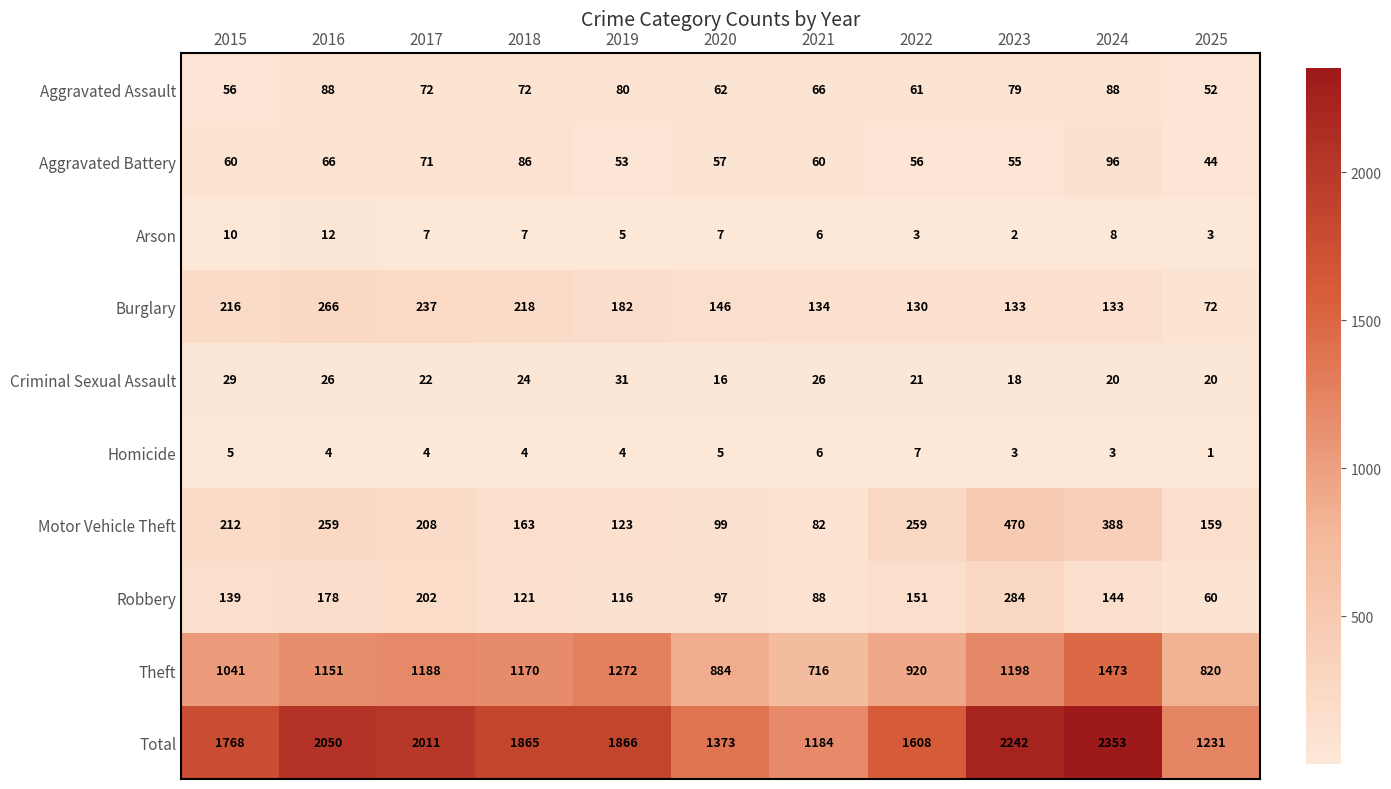

What is the difference between the maximum and minimum values in the Total series?

1169